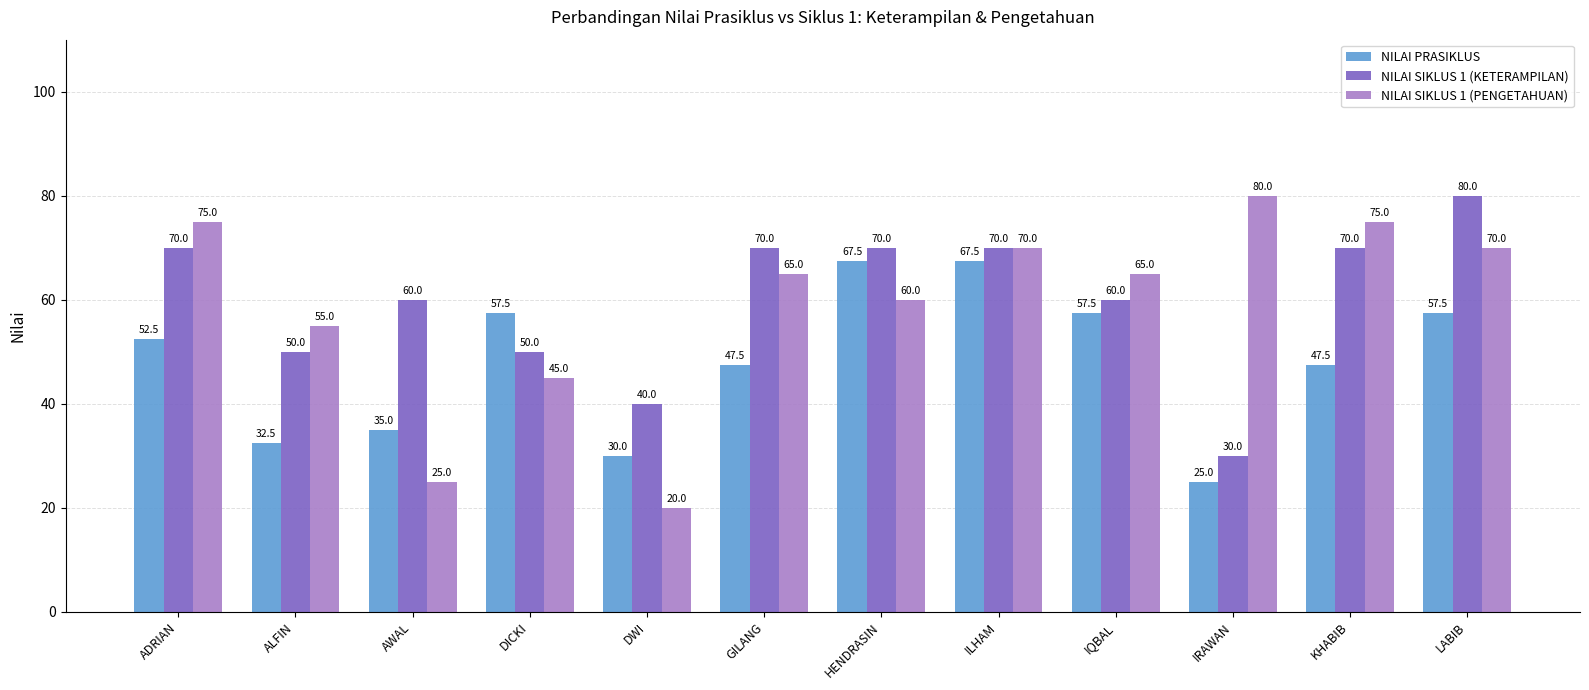

How many distinct data groups are displayed?

3